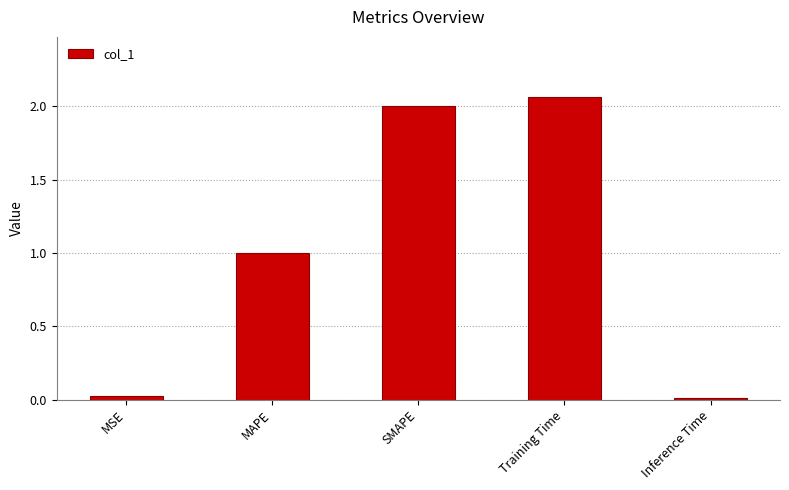

What position from the left is MAPE?

2